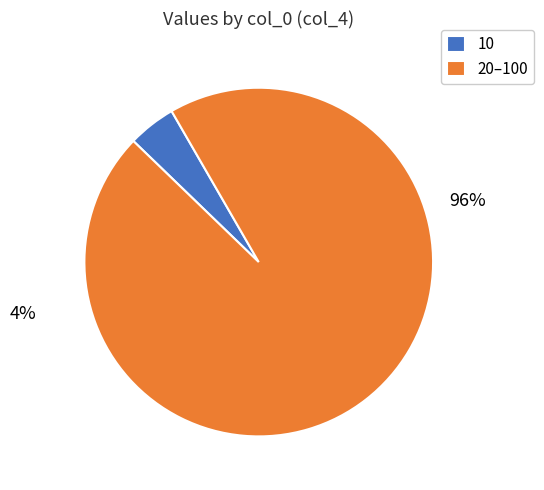

How many segments does this pie chart have?

2